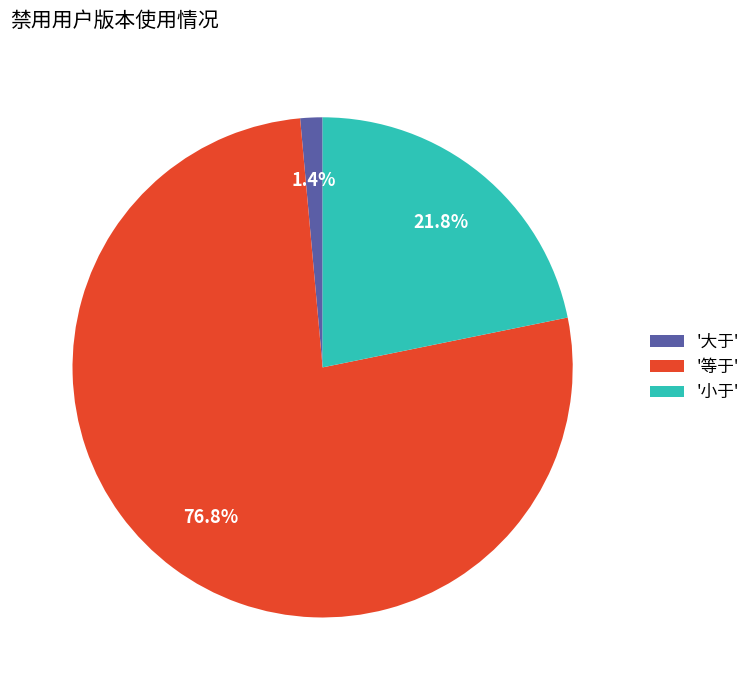

What is the total percentage of '等于' and '大于'?

78.2%